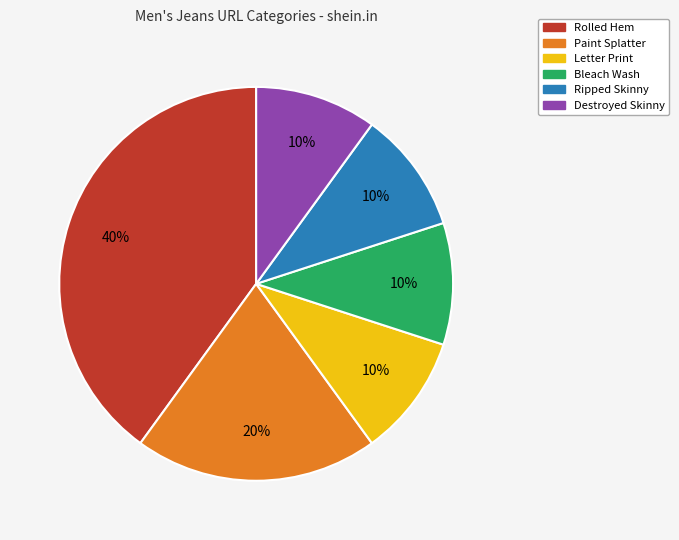

Which category has the biggest portion of the pie?

Rolled Hem